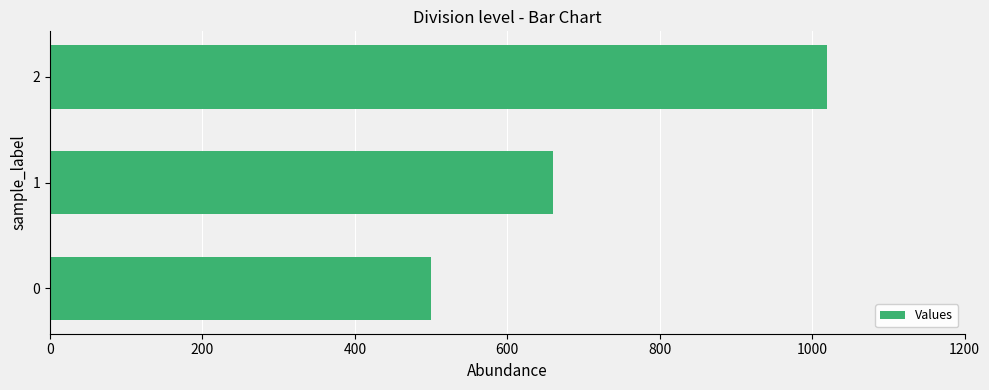

At which label is the value closest to 760?

1